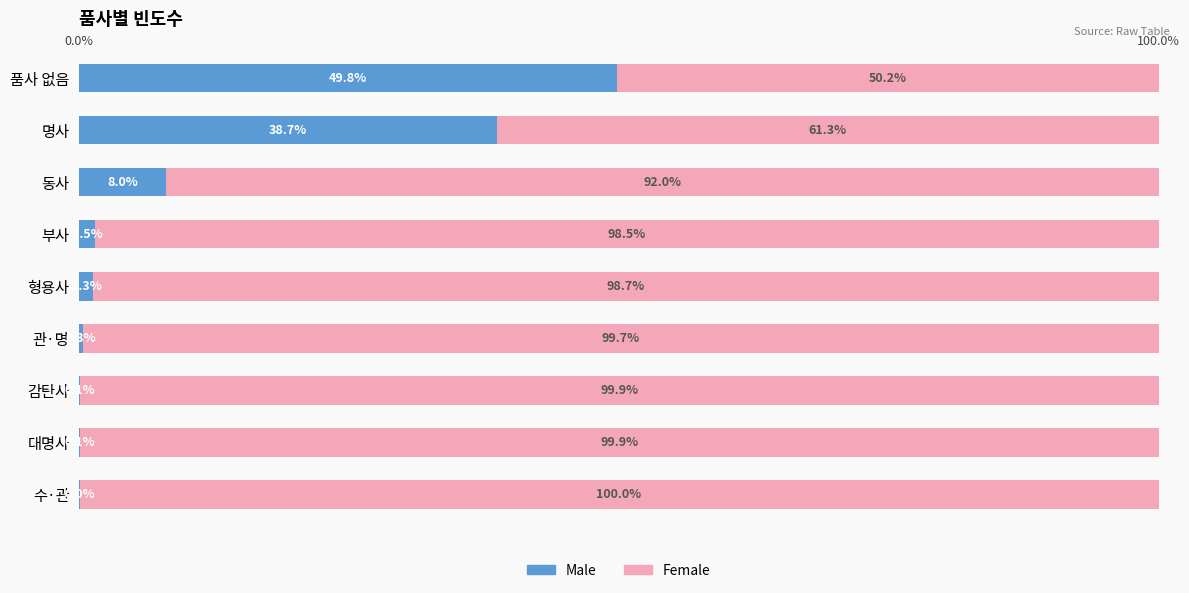

What are all the series names shown in the legend?

Male, Female